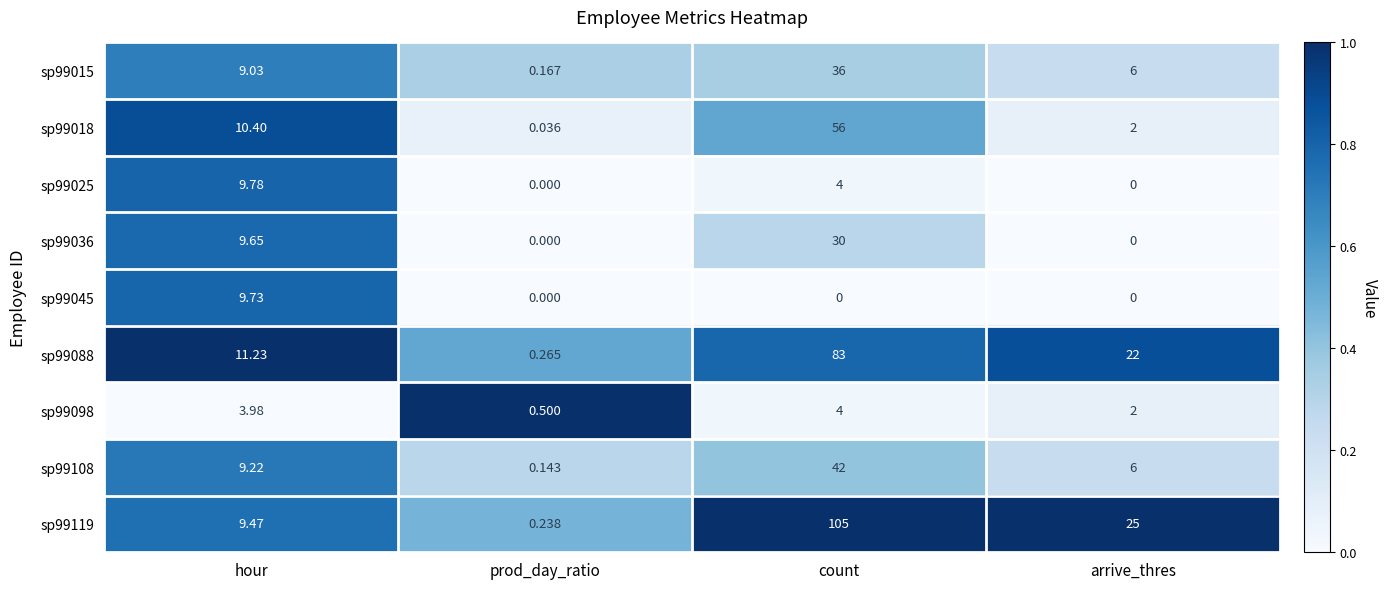

At how many categories does at least one series exceed 0?

4